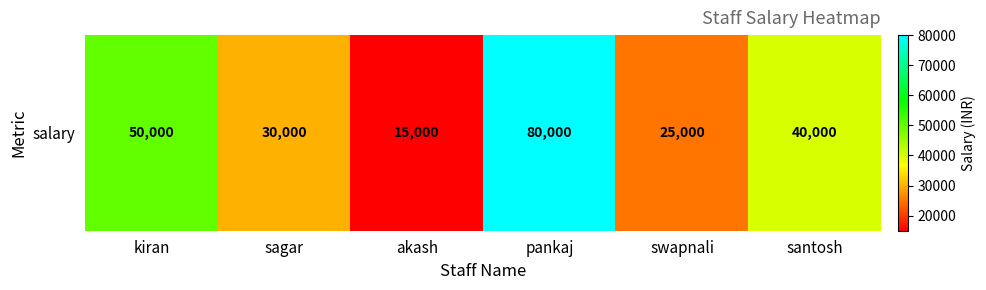

Where does the data first go above 40000?

kiran